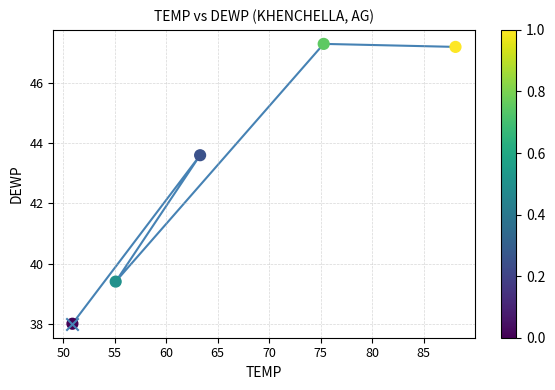

Which series has the widest spread of Y values?

TEMP vs DEWP path